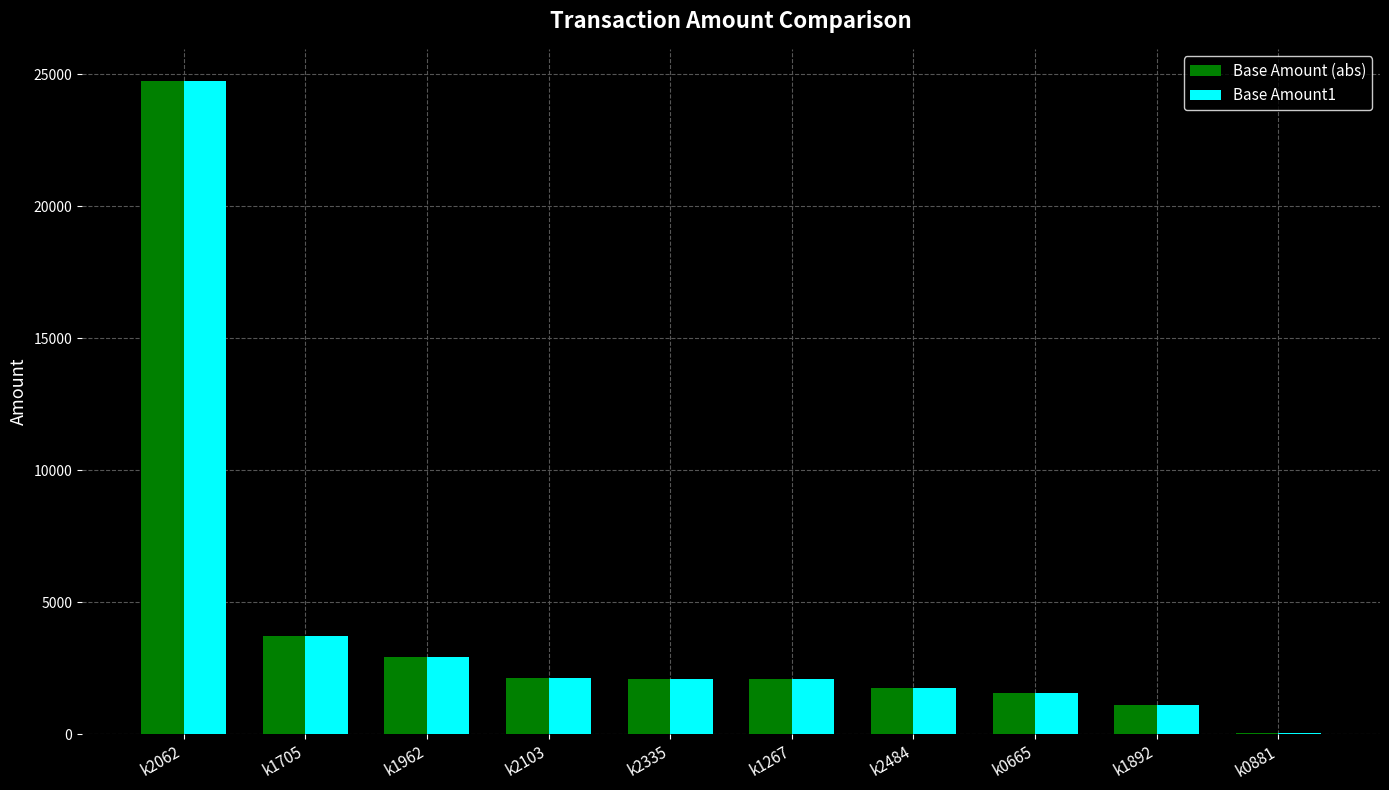

What is the sum of all Base Amount1 values?

42214.5